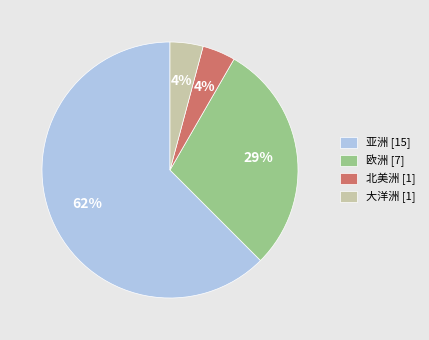

What percentage is the 亚洲 [15] slice, to the nearest percent?

63%